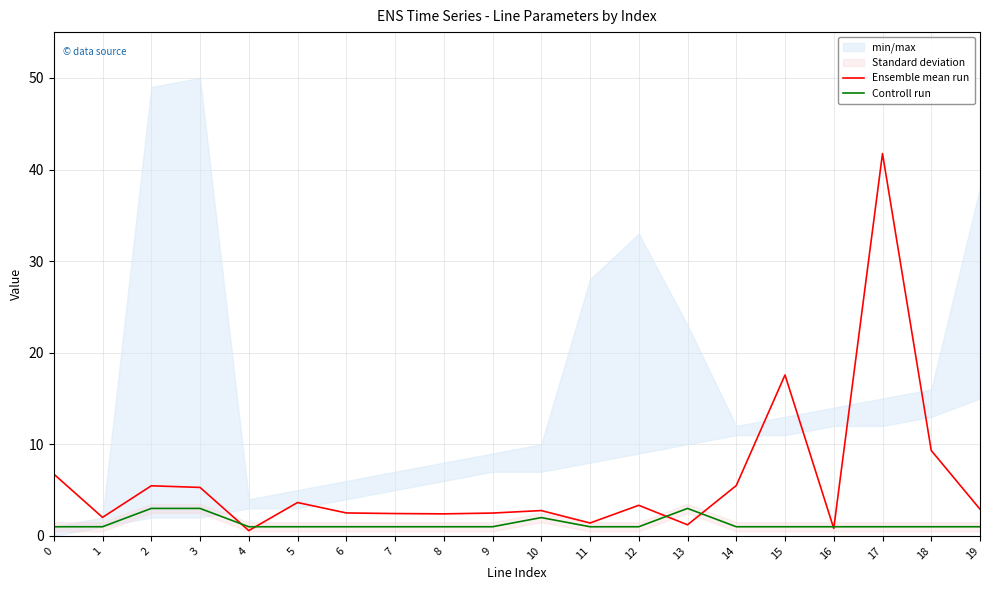

The Ensemble mean run series shows 2.5 at 9. True or false?

True